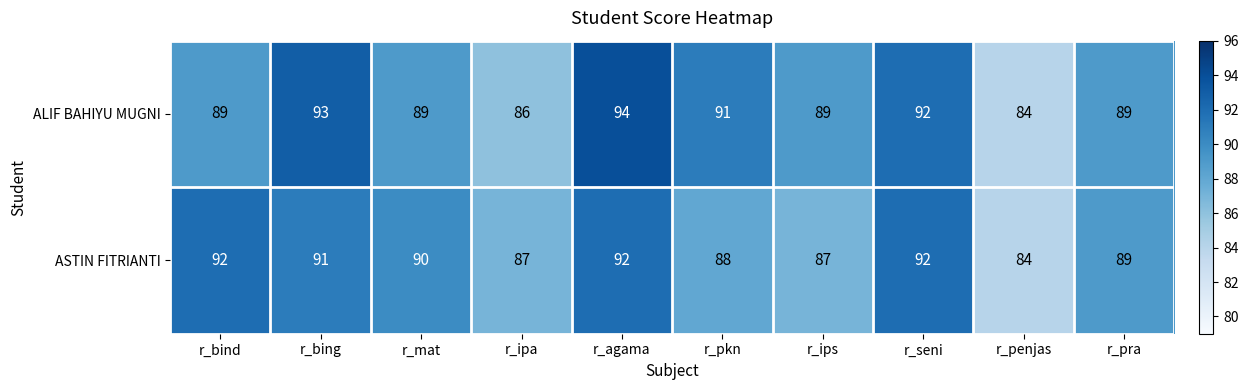

Reading left to right, extract all data points from this chart.

ALIF BAHIYU MUGNI: r_bind=89	r_bing=93	r_mat=89	r_ipa=86	r_agama=94	r_pkn=91	r_ips=89	r_seni=92	r_penjas=84	r_pra=89
ASTIN FITRIANTI: r_bind=92	r_bing=91	r_mat=90	r_ipa=87	r_agama=92	r_pkn=88	r_ips=87	r_seni=92	r_penjas=84	r_pra=89